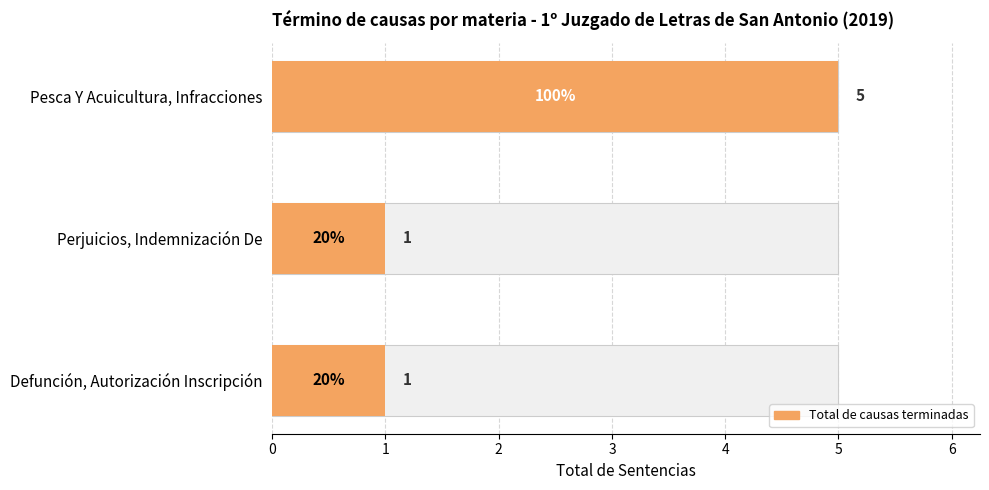

Is it true that the value at Defunción, Autorización Inscripción is 0?

False